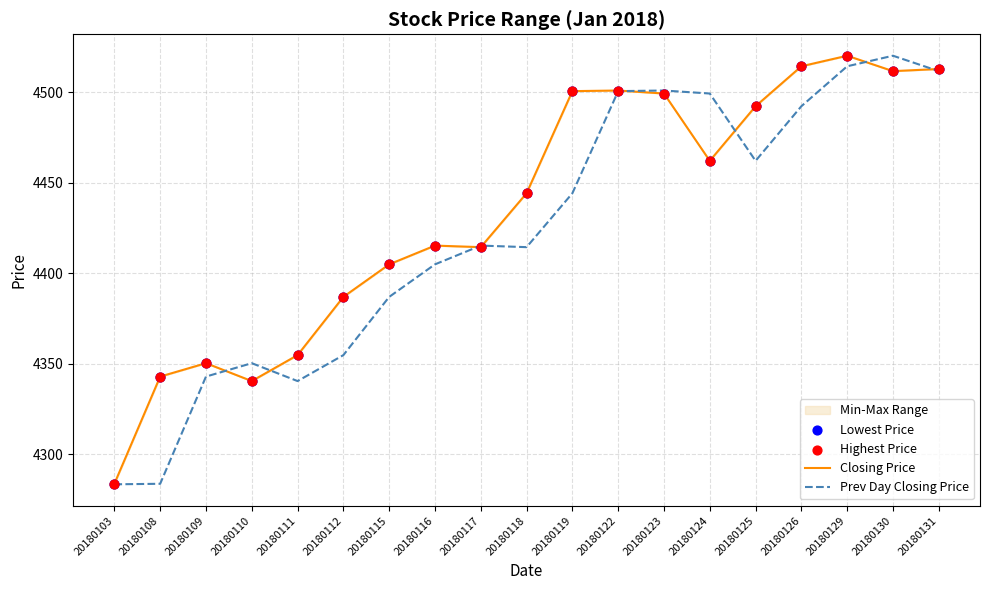

At which category is the sum across all series the highest?

20180129